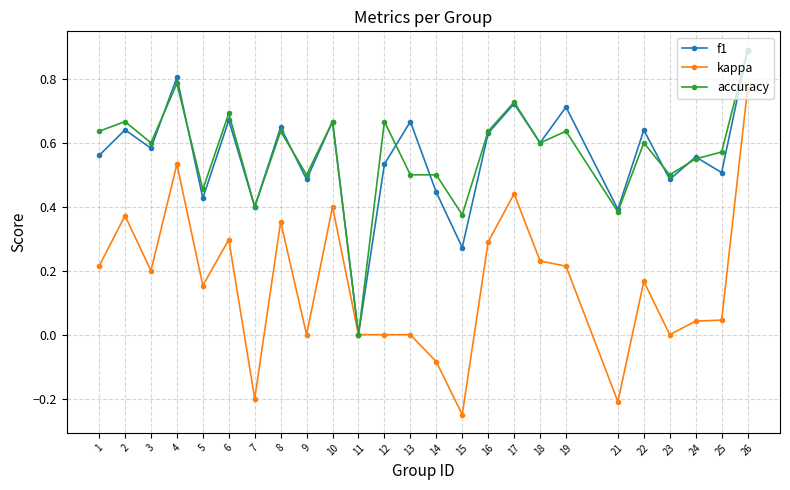

Which series has the largest range (max minus min)?

kappa